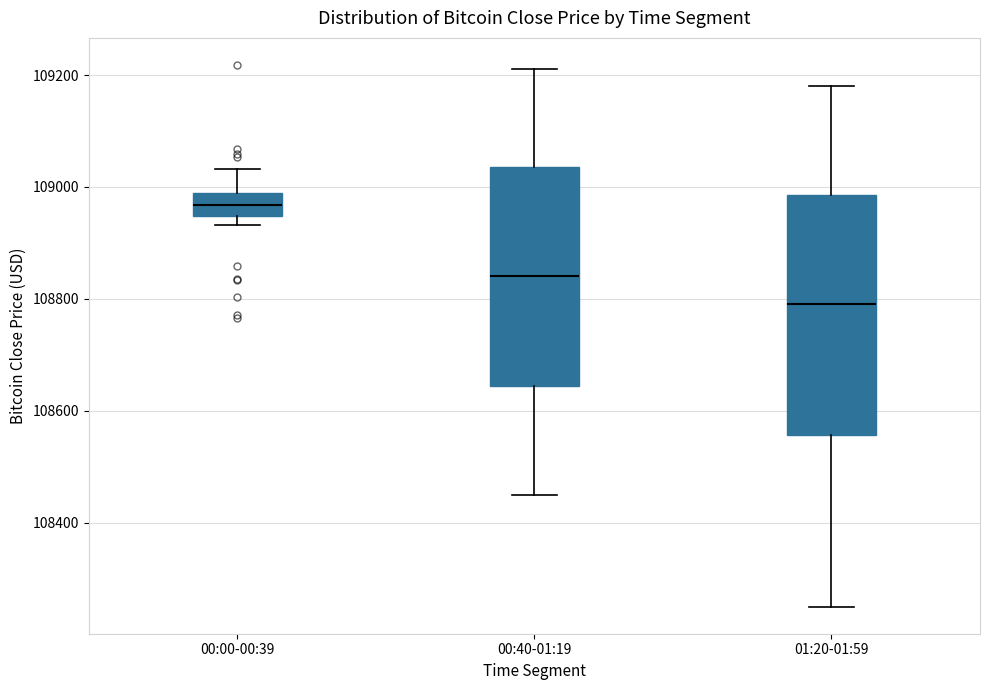

Where does the median line of the box for 01:20-01:59 sit on the y-axis? The values are not printed on the chart, so give them approximately, as read against the axis.

108800